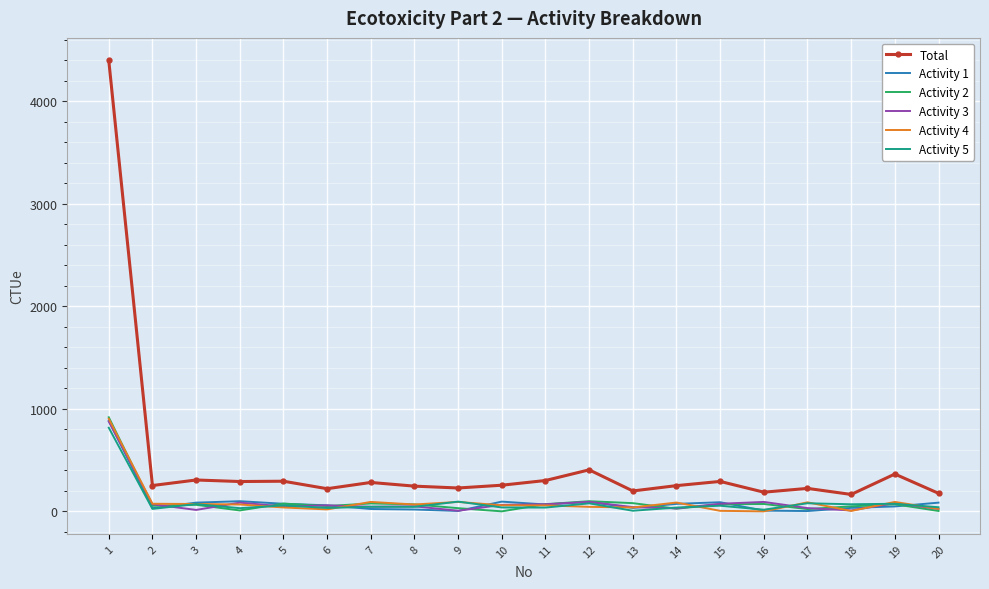

At which category is the sum across all series the highest?

1